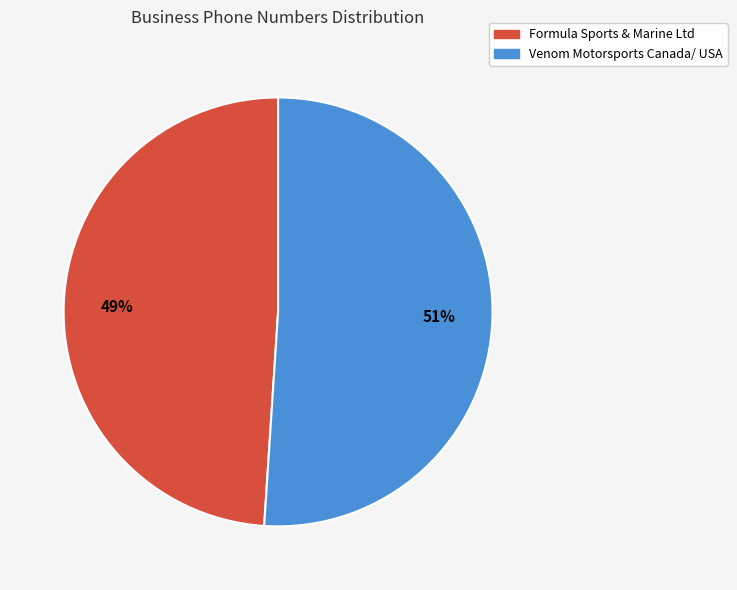

Does Venom Motorsports Canada/ USA represent more than half of the total?

Yes